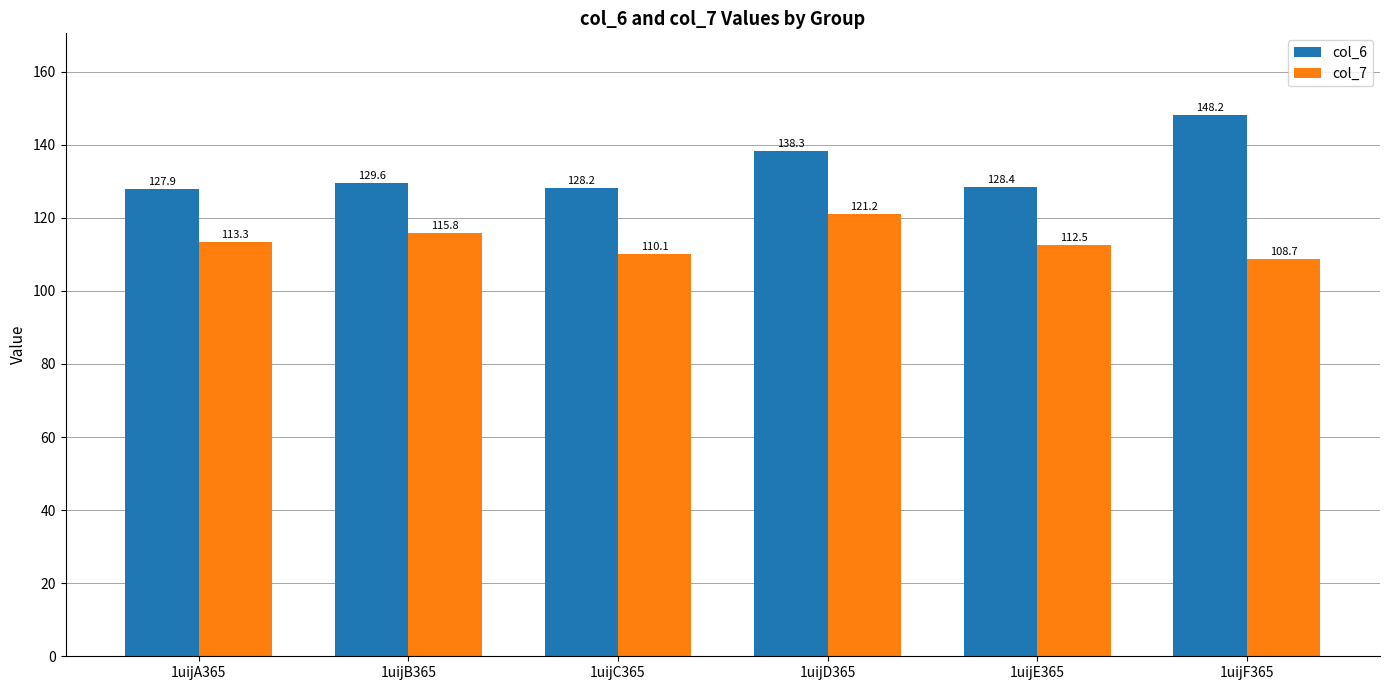

Rank the series by their maximum value, from lowest to highest.

col_7, col_6